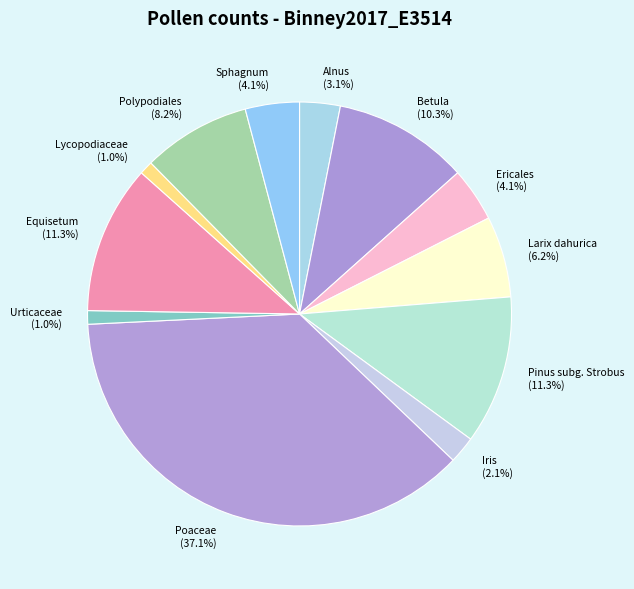

What is the largest slice in the pie chart?

Poaceae